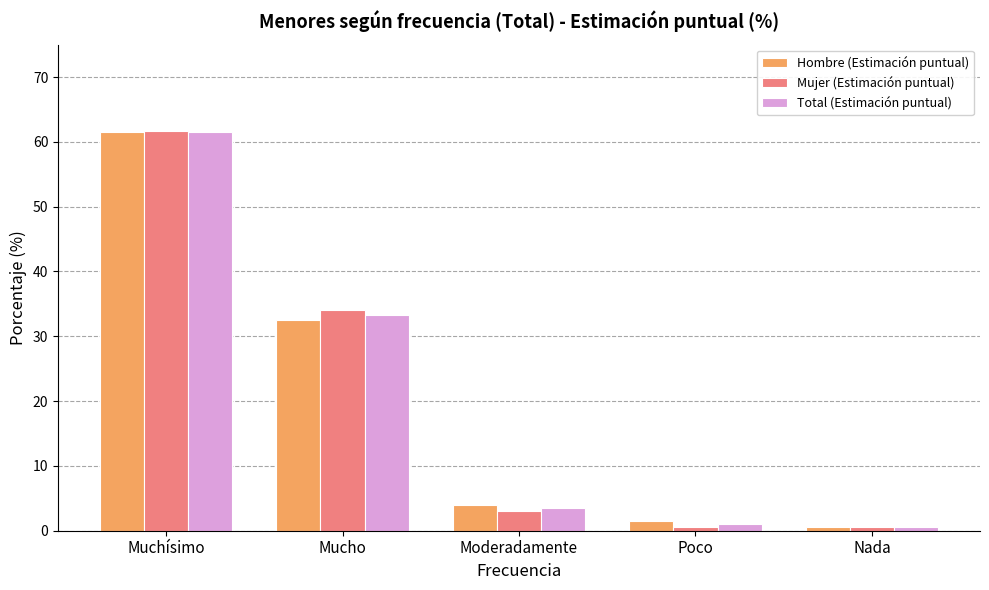

Where does the Hombre (Estimación puntual) series first go above 3?

Muchísimo